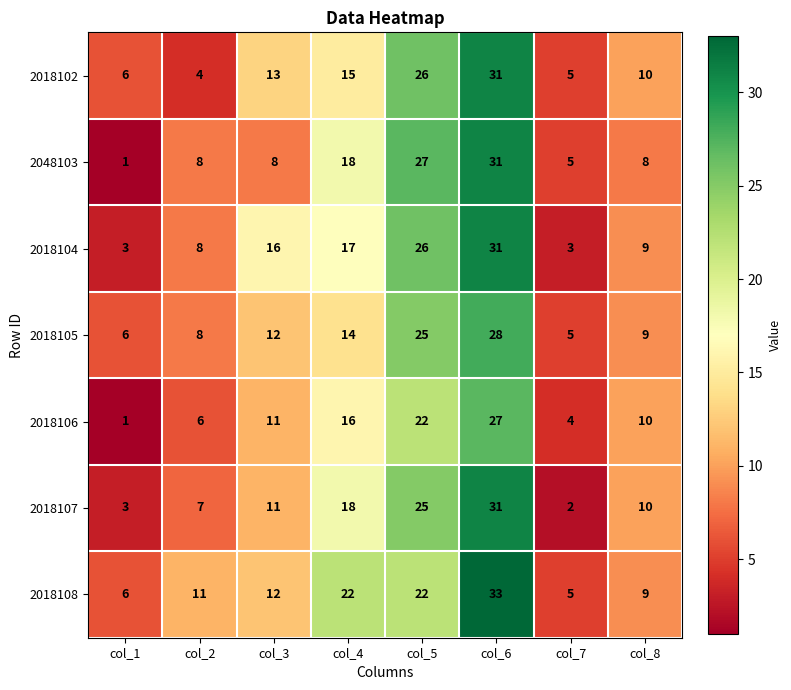

What is the difference between the maximum and minimum values in the 2048103 series?

30